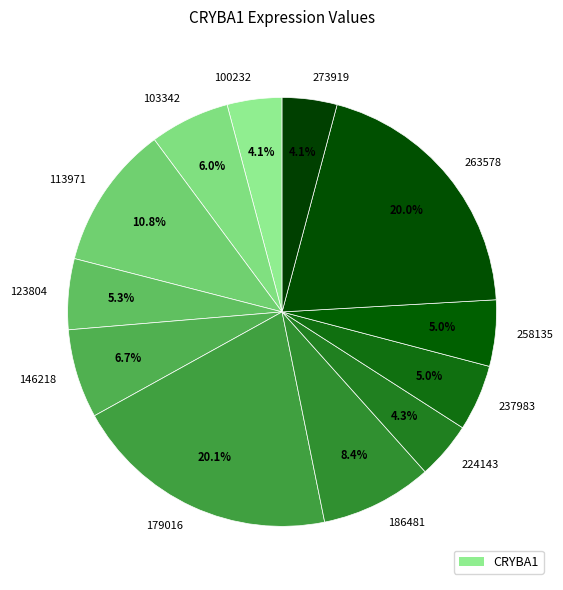

Does any single category account for the majority?

No